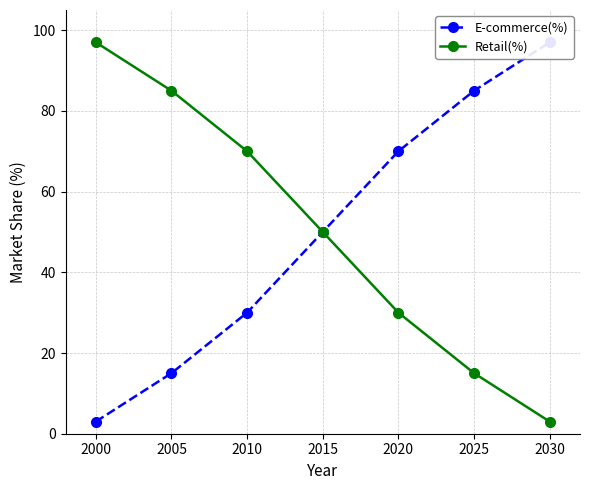

Which series has the largest range (max minus min)?

E-commerce(%)